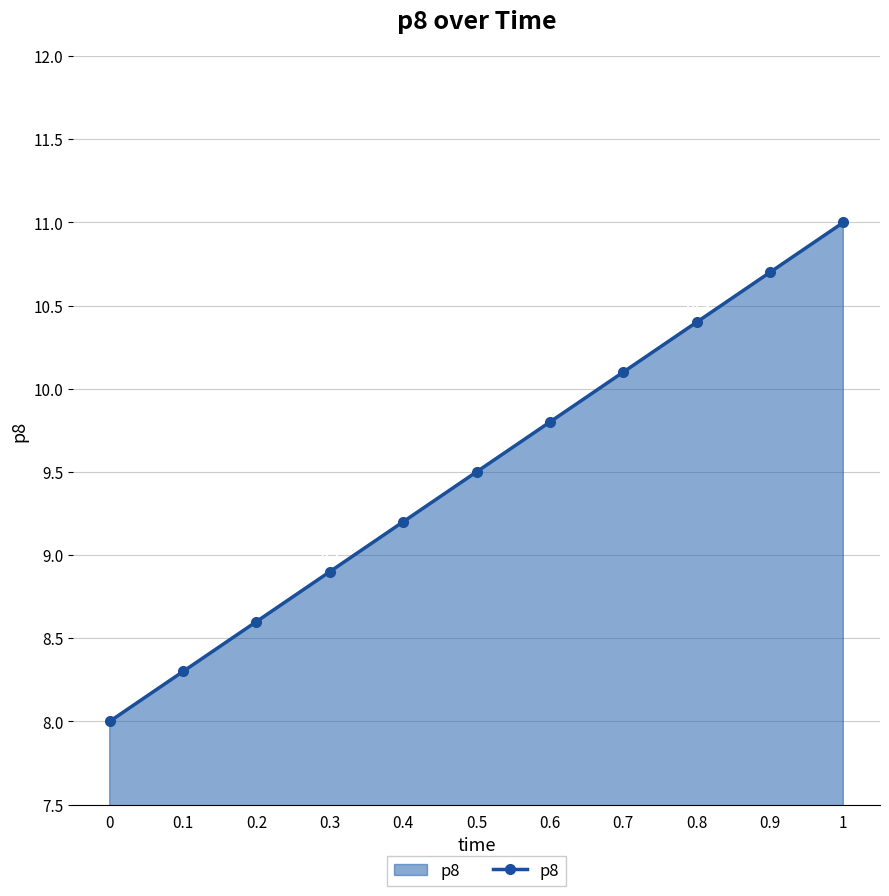

How many categories are shown in the chart?

11